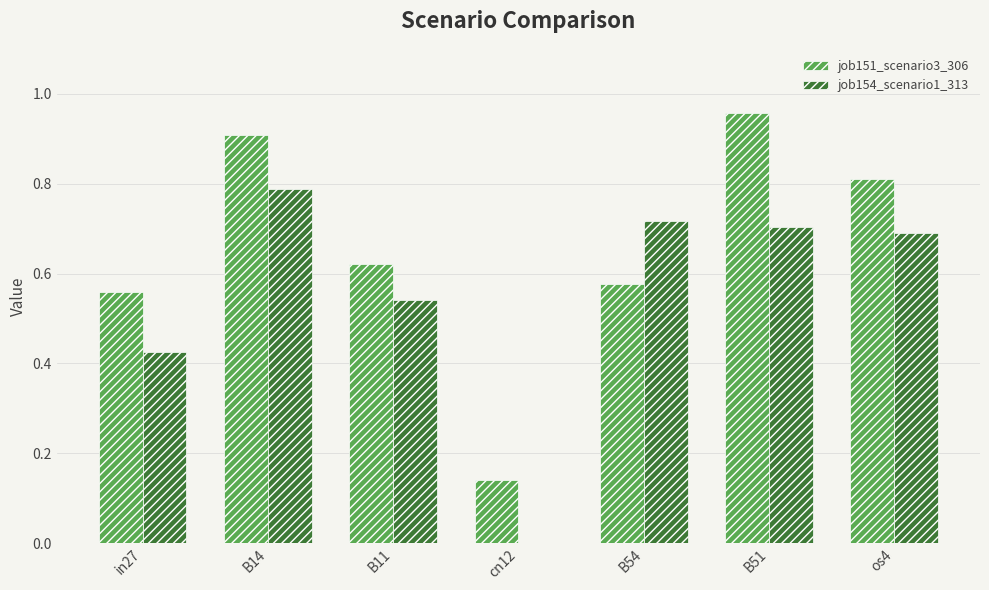

At which label does job154_scenario1_313 reach its peak?

B14